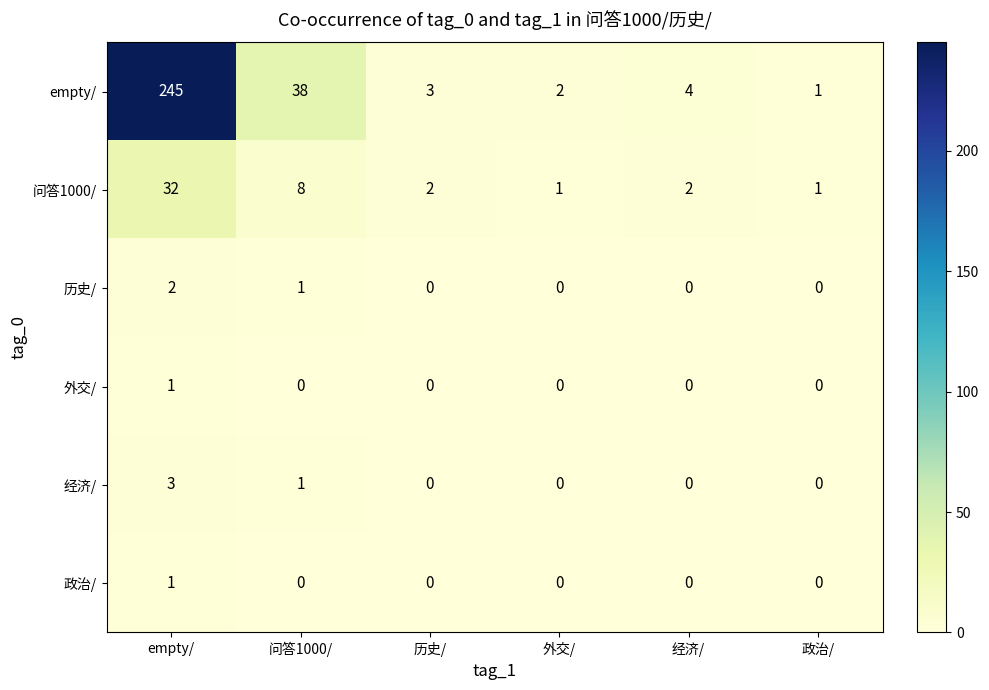

The value of 外交/ at 外交/ is 0. True or false?

True